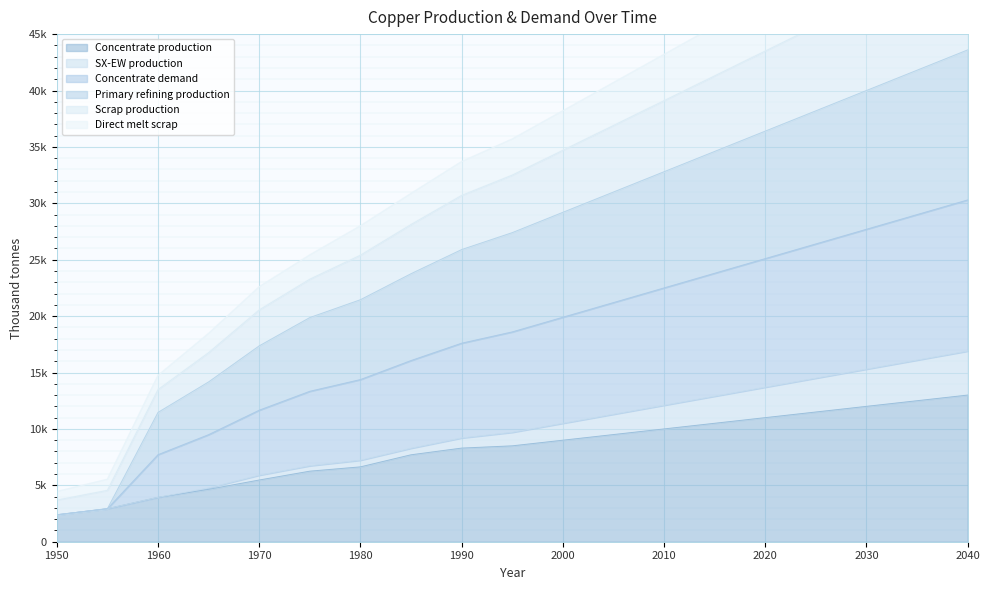

What is the difference between the Concentrate production values at 2030 and 1950?

9614.3